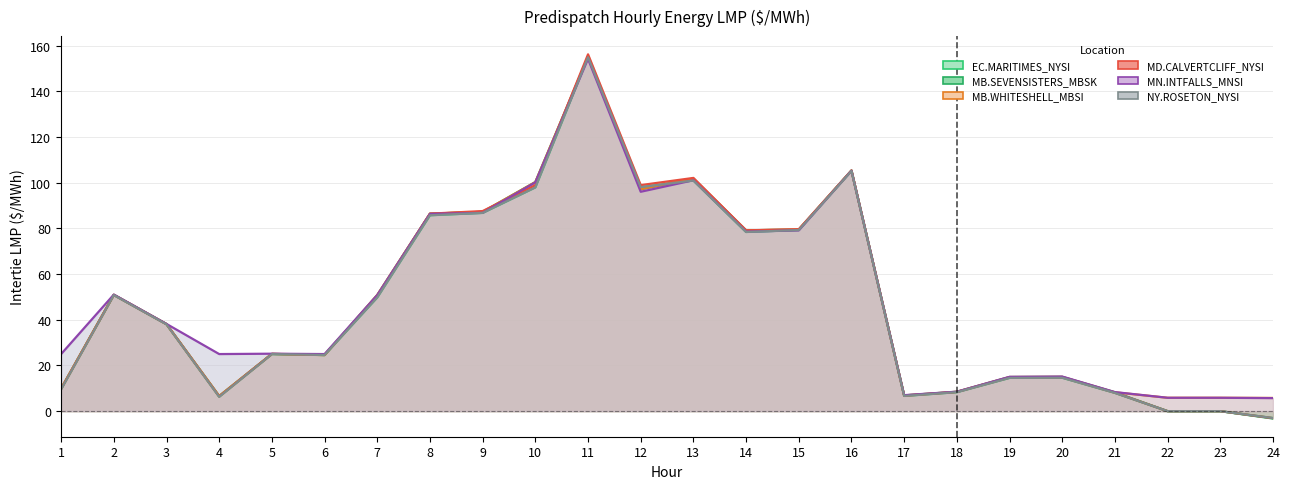

List the series in order of their peak value, highest first.

MD.CALVERTCLIFF_NYSI, MB.SEVENSISTERS_MBSK, MB.WHITESHELL_MBSI, EC.MARITIMES_NYSI, NY.ROSETON_NYSI, MN.INTFALLS_MNSI